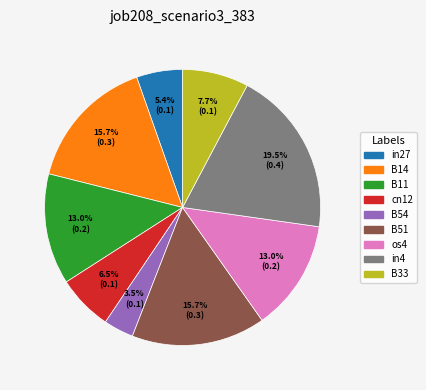

To the nearest percent, what is the difference between the largest and smallest slice percentages?

16%